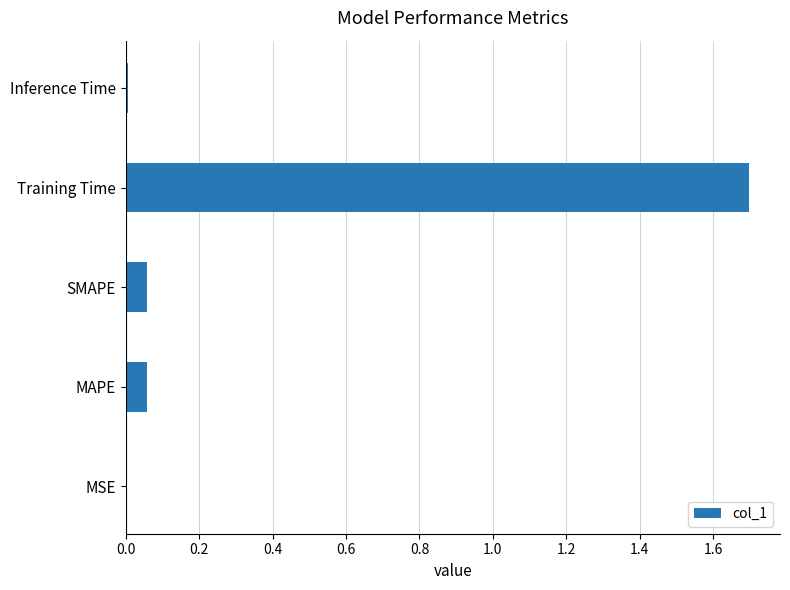

True or false: the data shows 0.0 at SMAPE.

False